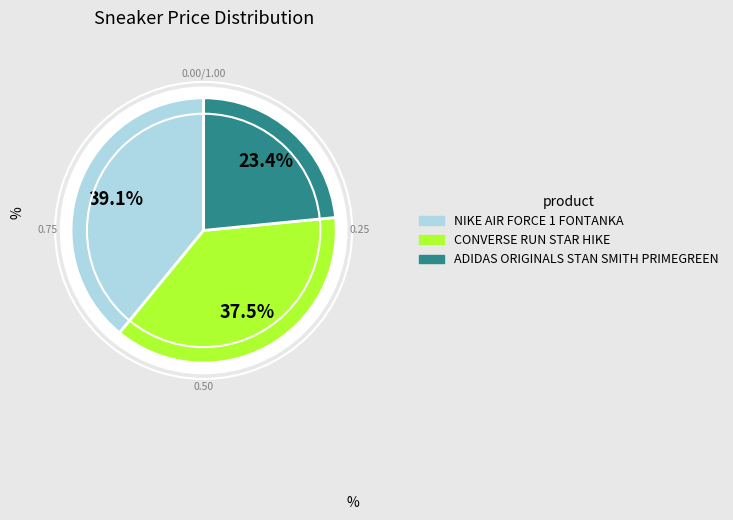

How many segments does this pie chart have?

3